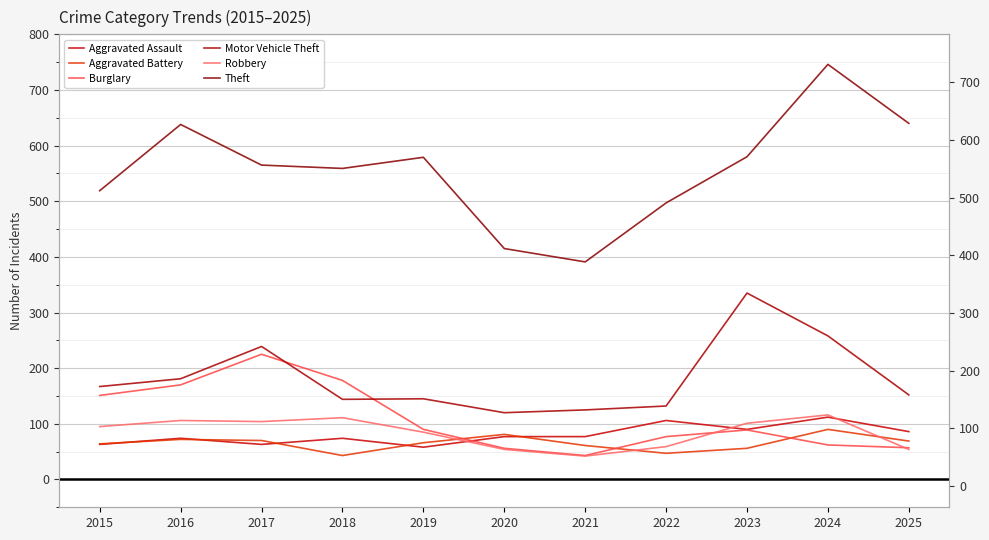

How many categories are shown in the chart?

11